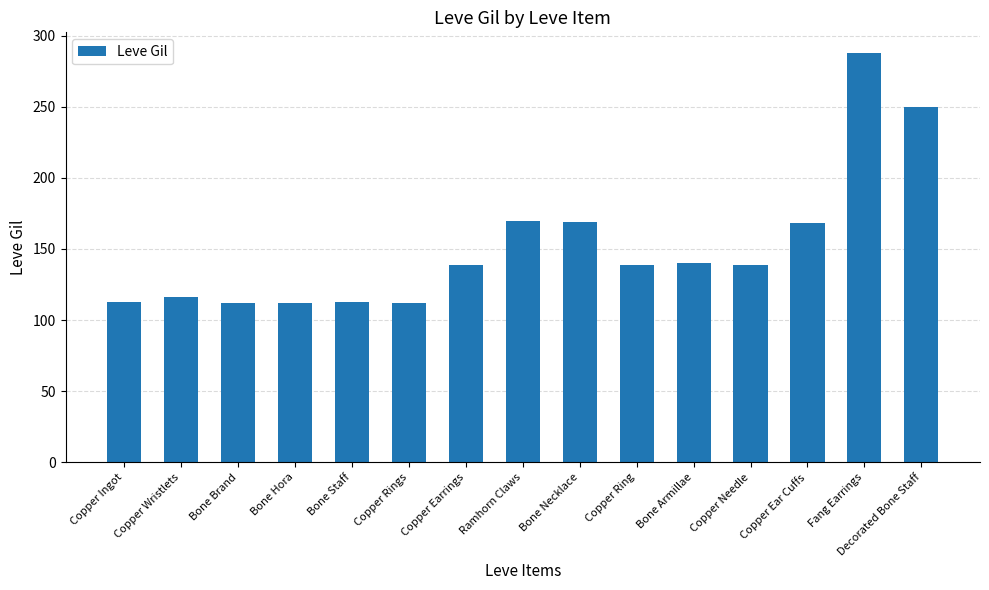

How many categories are shown in the chart?

15